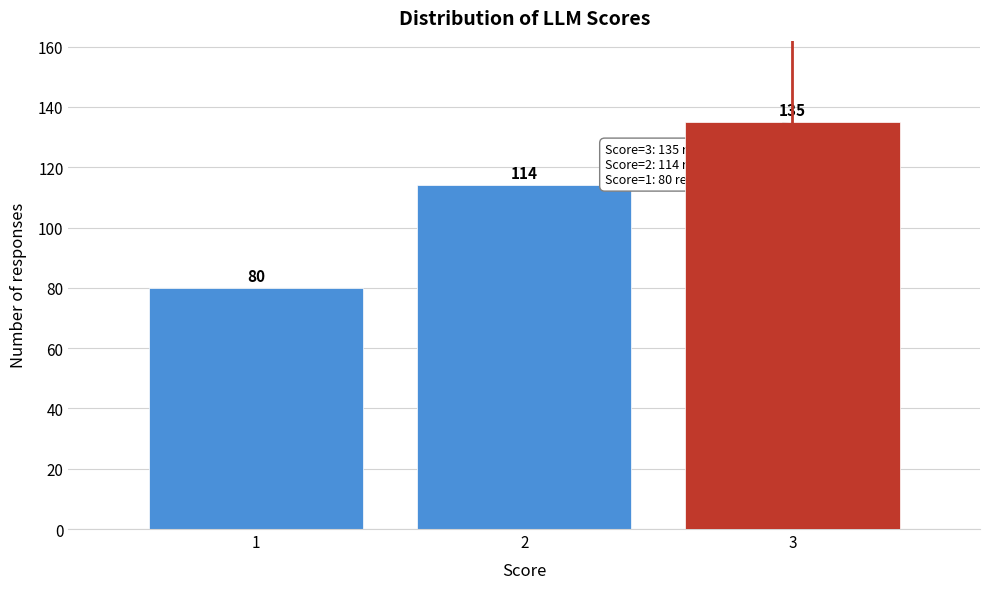

Reading left to right, what are all the values shown in this chart?

1=80	2=114	3=135